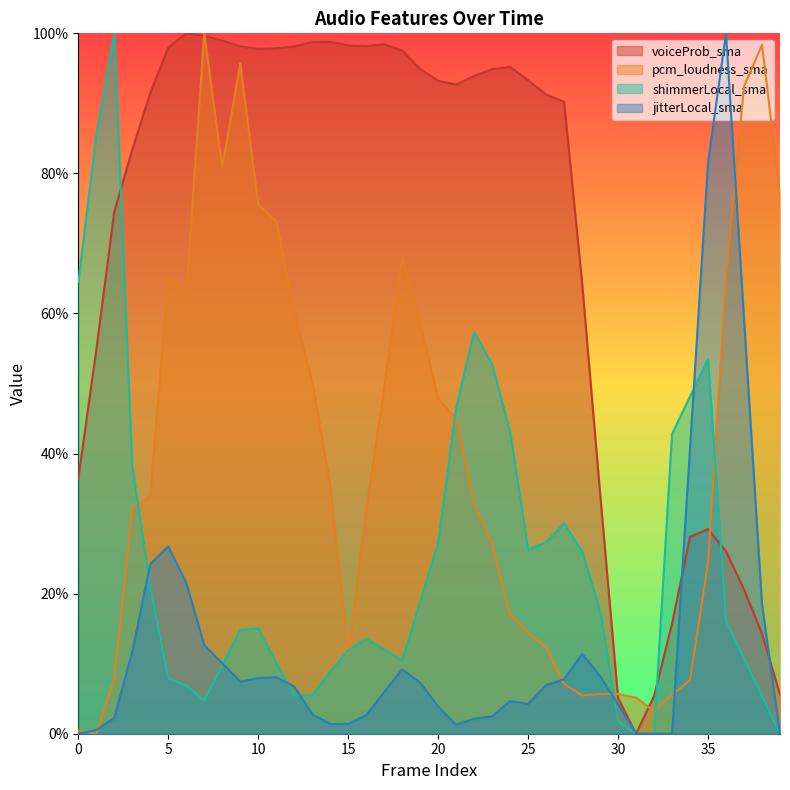

What is the average value of the shimmerLocal_sma series?

0.2